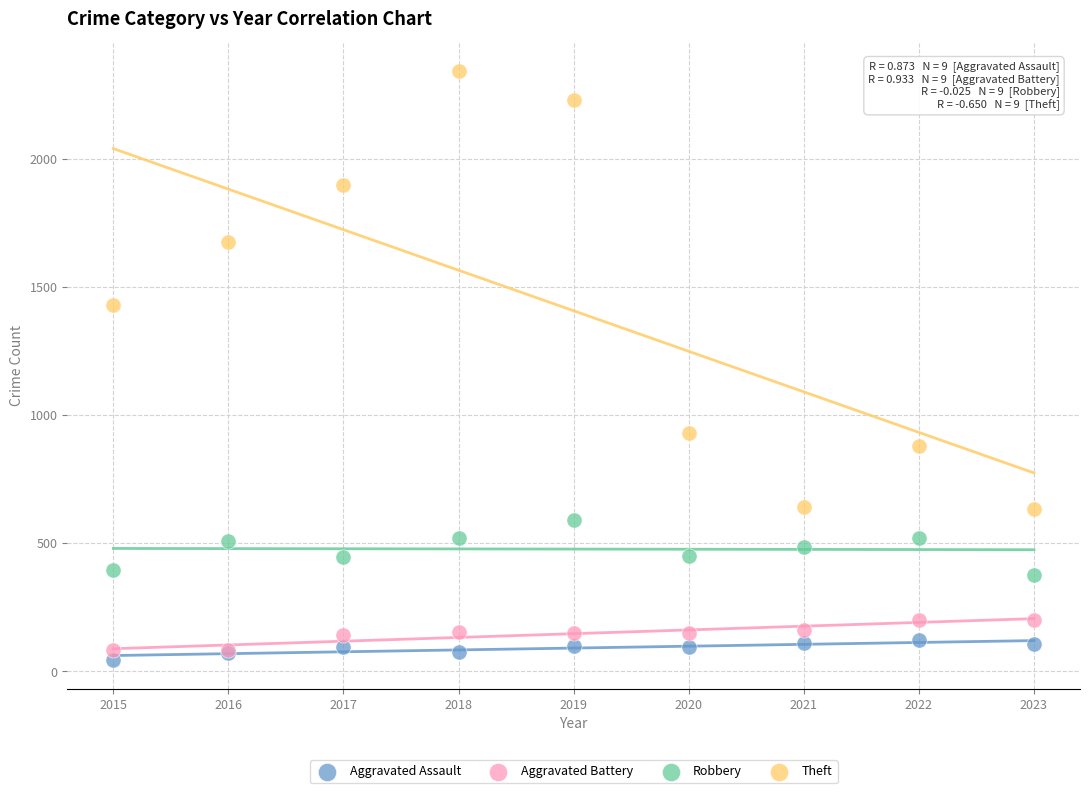

What are all the series names shown in the legend?

Aggravated Assault, Aggravated Battery, Robbery, Theft